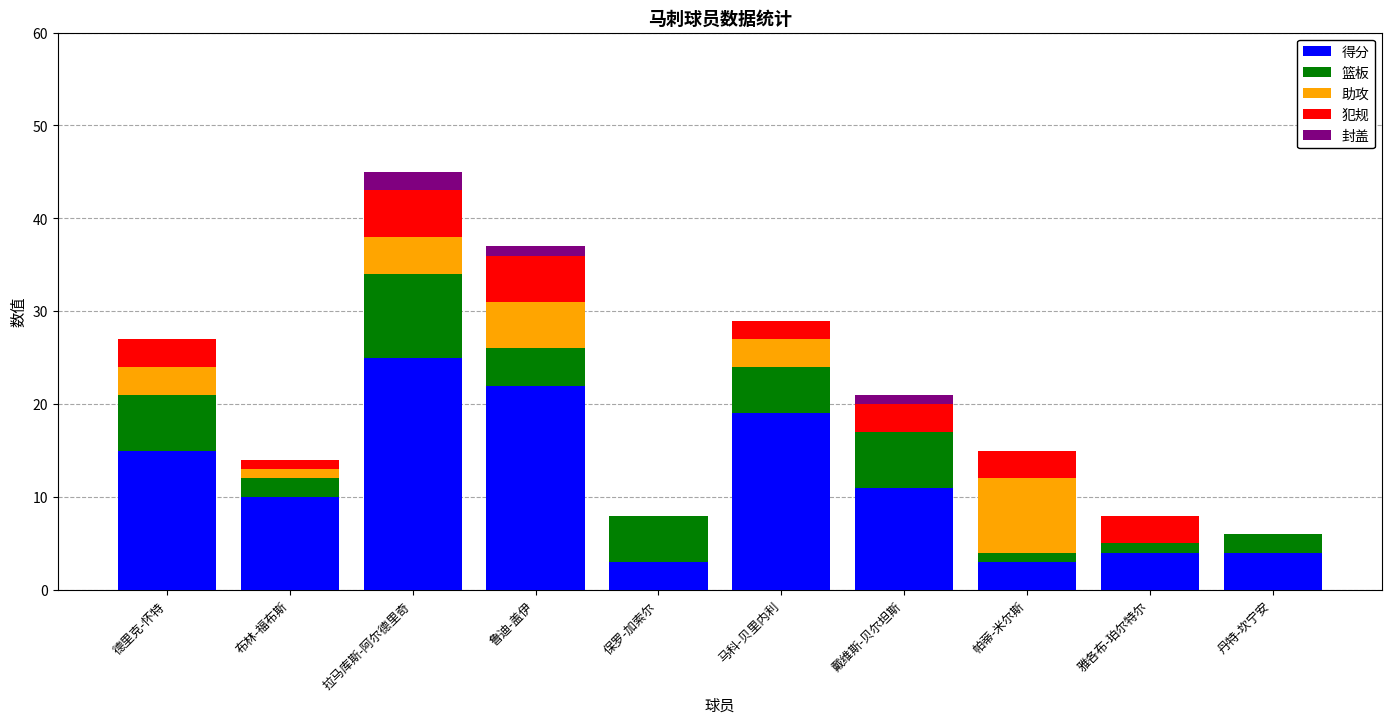

At which category is the sum across all series the highest?

拉马库斯-阿尔德里奇